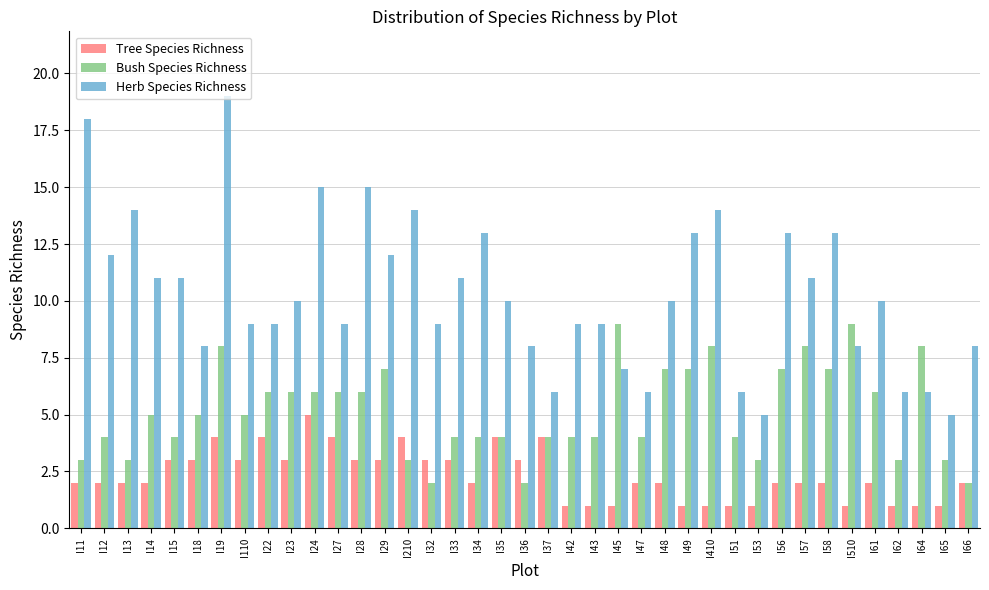

What value does the Herb Species Richness series have at I62?

6